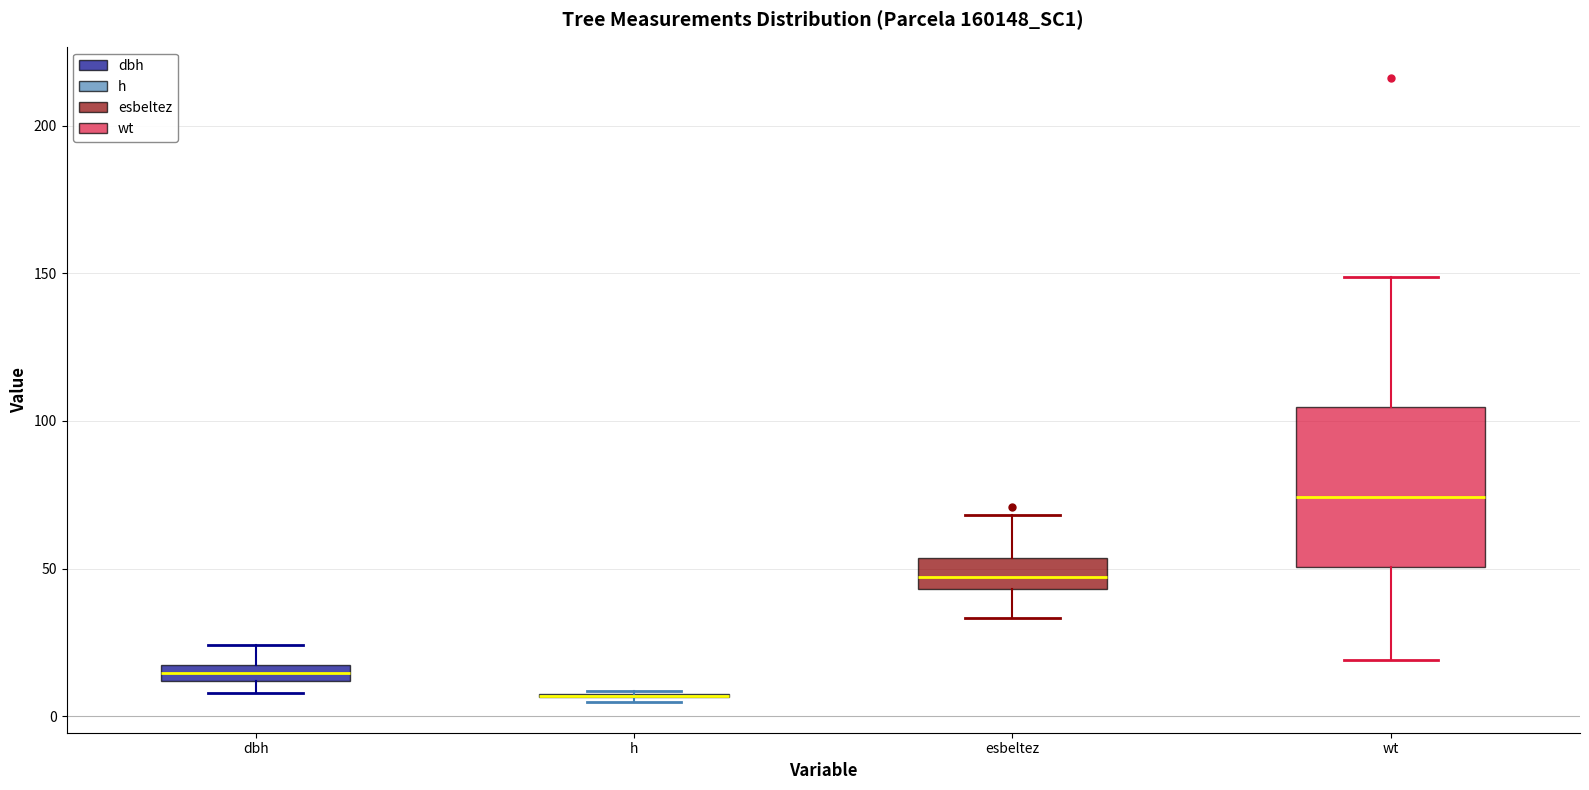

Where is the upper edge of the box for wt on the y-axis? The values are not printed on the chart, so give them approximately, as read against the axis.

105